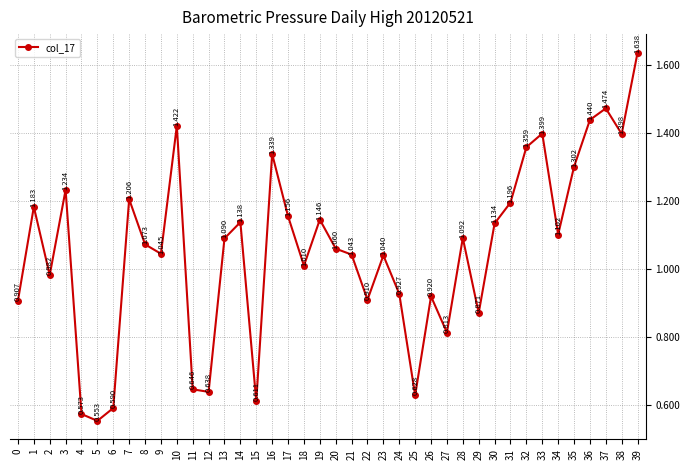

True or false: there are more than 0 points higher than both neighbors.

True